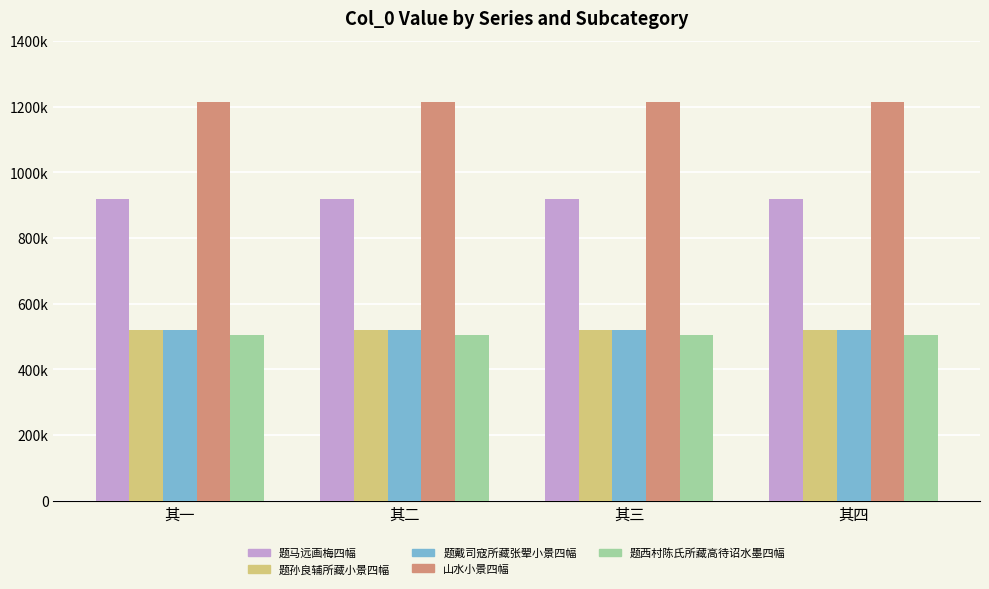

What is the sum of all 山水小景四幅 values?

4858638